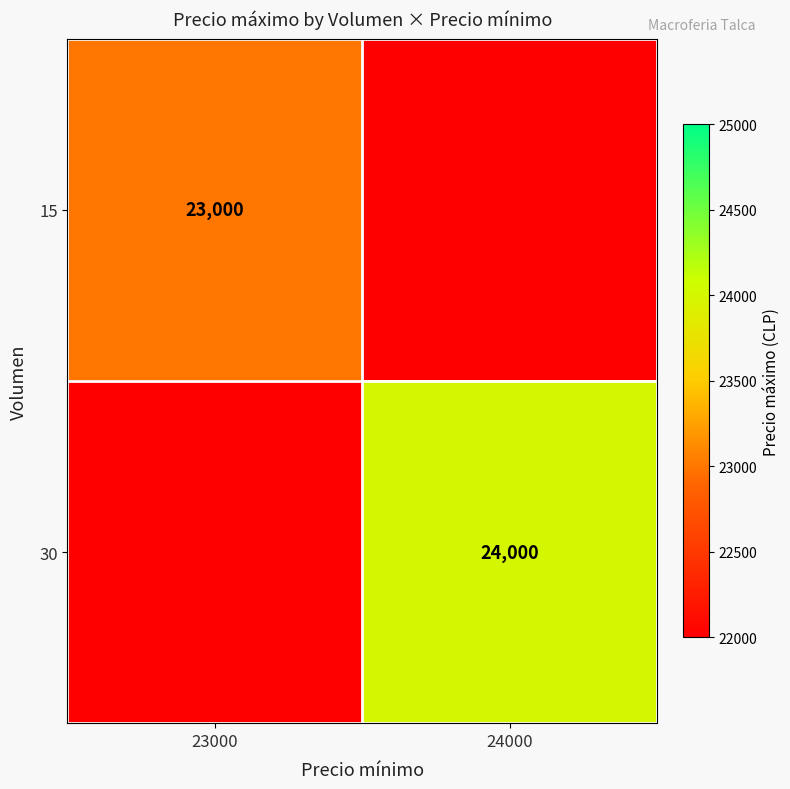

What is the spread (max minus min) of values at 24000?

24000